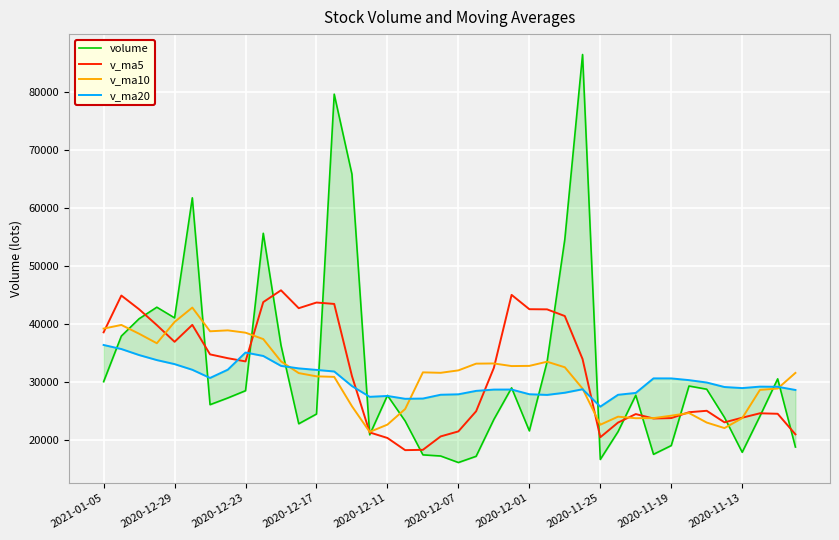

Rank the series by their maximum value, from highest to lowest.

volume, v_ma5, v_ma10, v_ma20